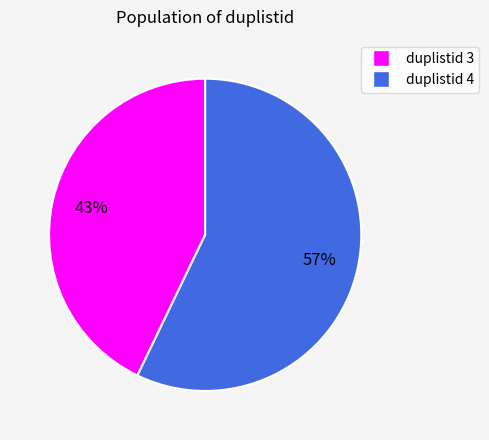

To the nearest percent, what is the difference between the largest and smallest slice percentages?

14%